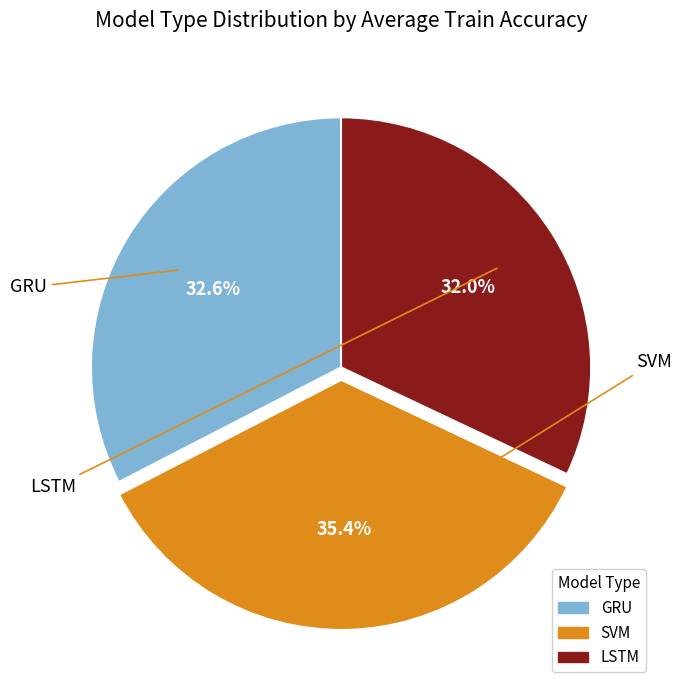

Does any single category account for the majority?

No